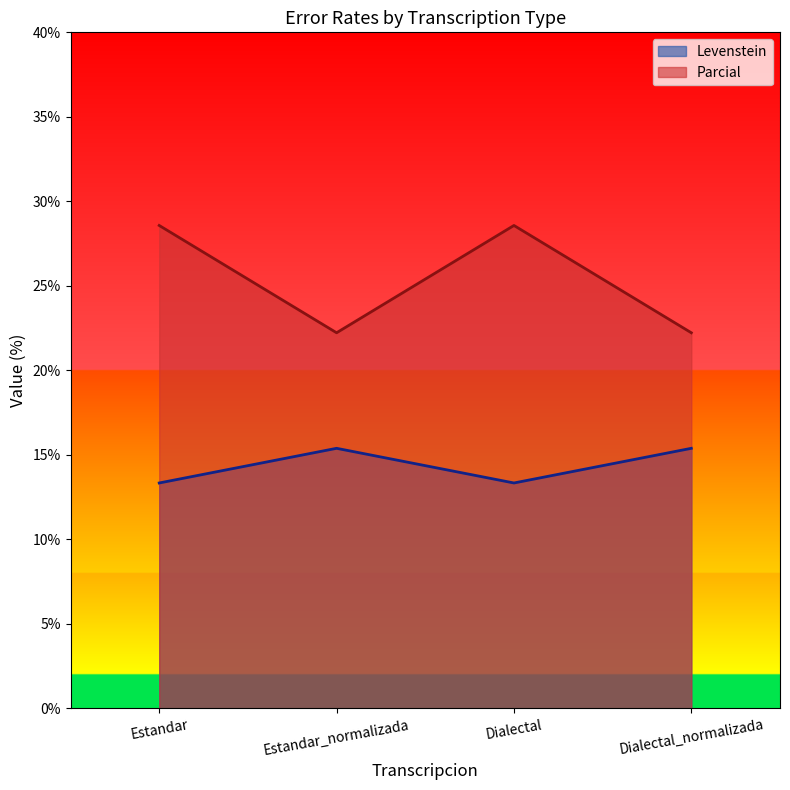

What is the label of the 3rd point from the left?

Dialectal